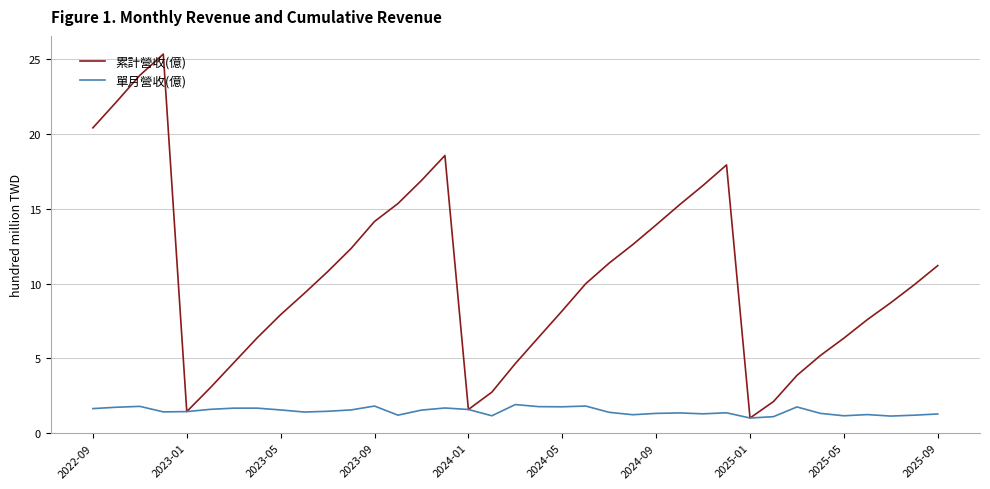

Rank the series by their maximum value, from lowest to highest.

單月營收(億), 累計營收(億)